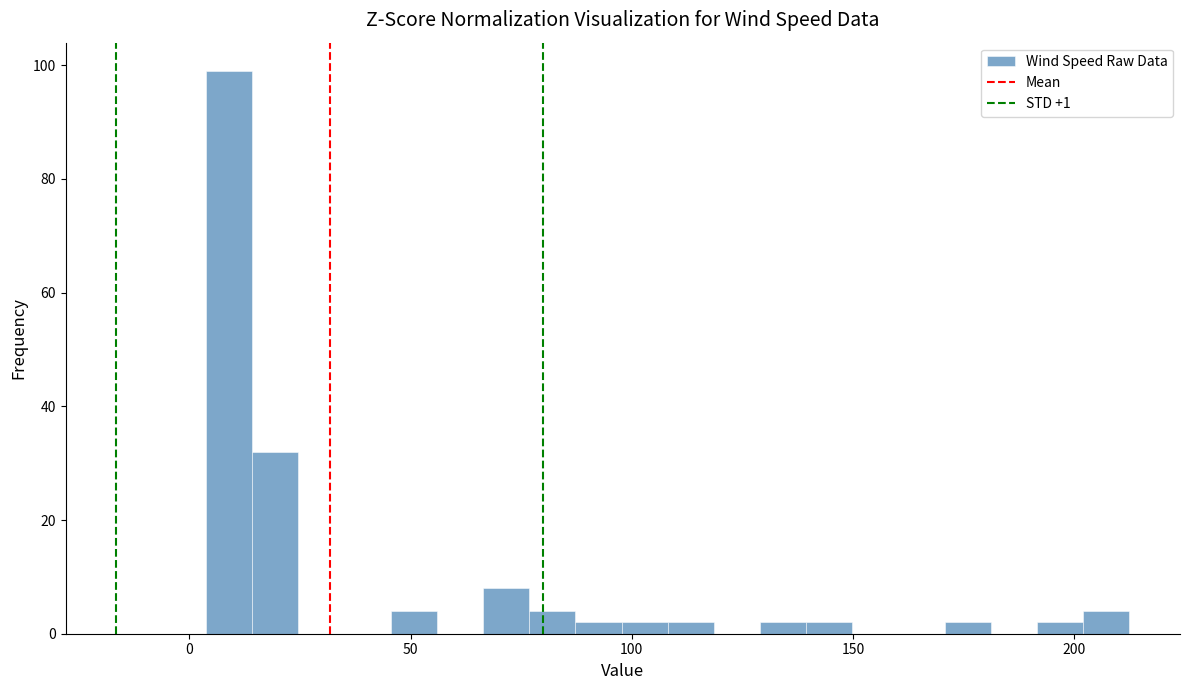

Read against the x-axis, roughly where is the centre of the tallest bar?

10